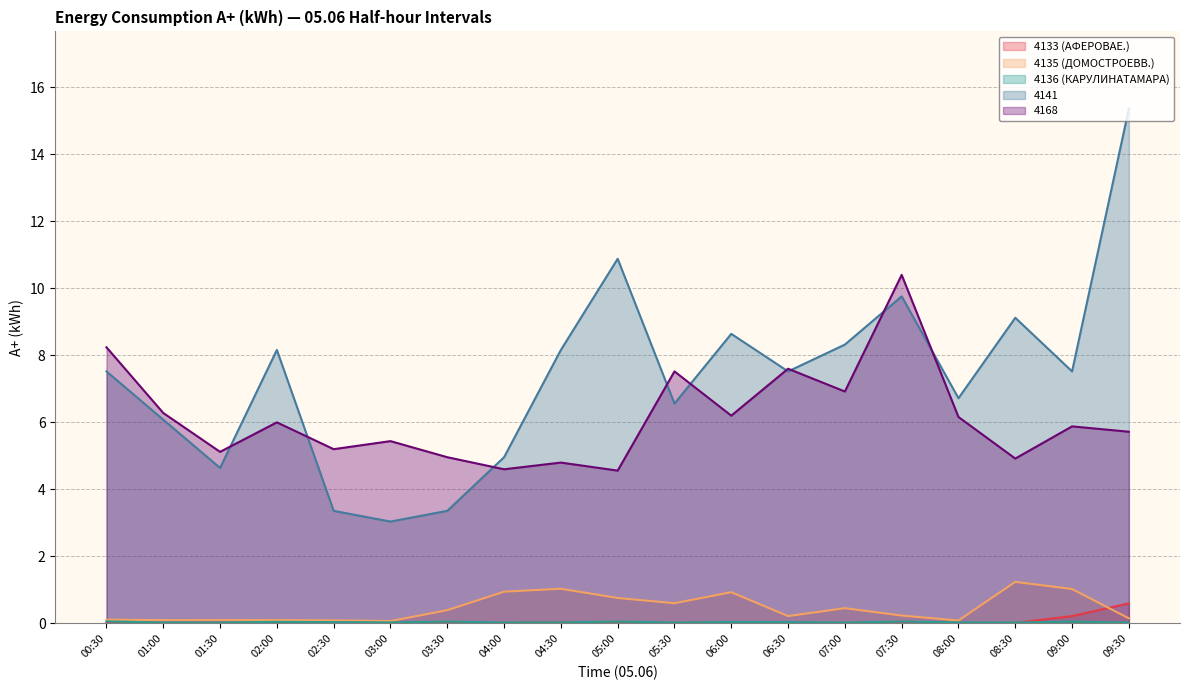

Read the 4141 value at 03:00.

3.0